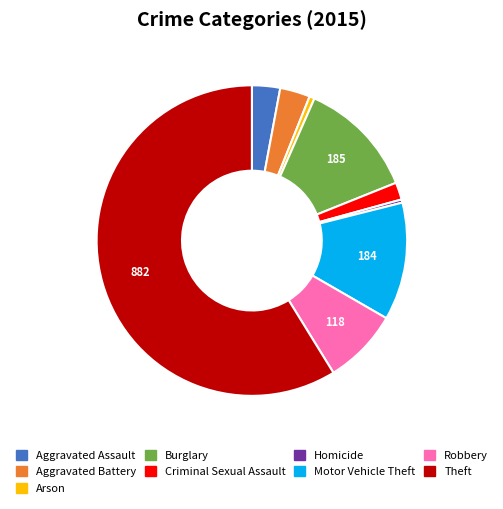

What is the ratio of the value at Motor Vehicle Theft to the value at Homicide?

36.8